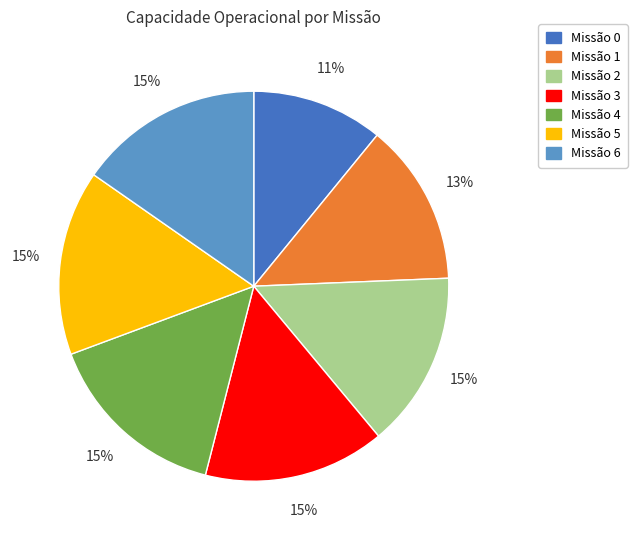

To the nearest percent, what is the average slice percentage?

14%